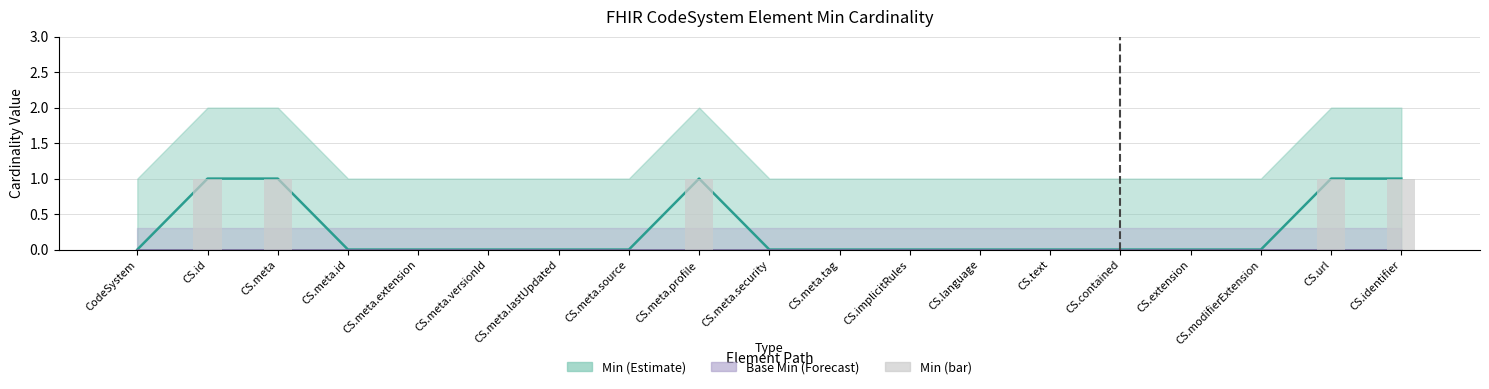

Which series changed the most between CS.meta and CS.contained?

Min